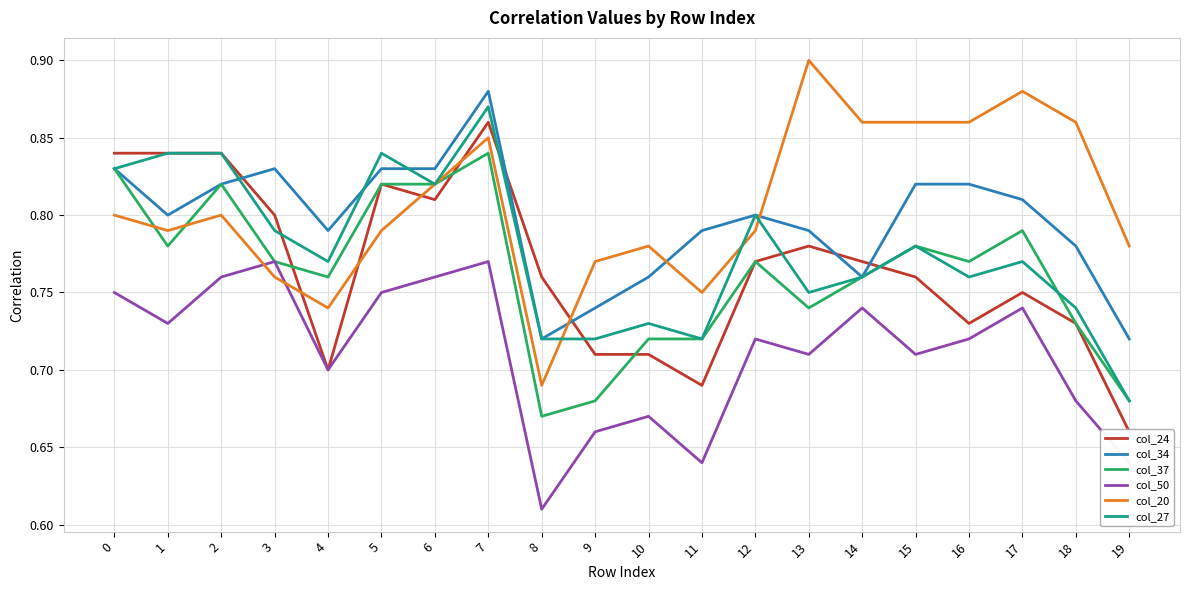

What are all the series names shown in the legend?

col_24, col_34, col_37, col_50, col_20, col_27